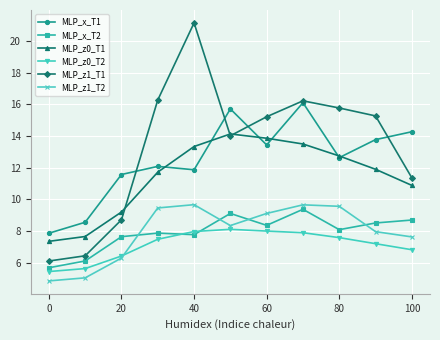

What is the difference between the maximum and minimum values in the MLP_z0_T2 series?

2.7